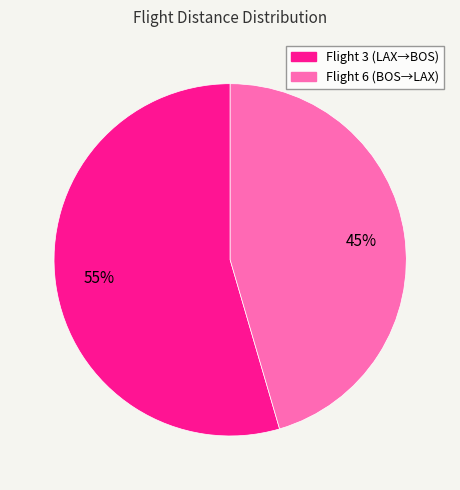

To the nearest percent, what is the average slice percentage?

50%